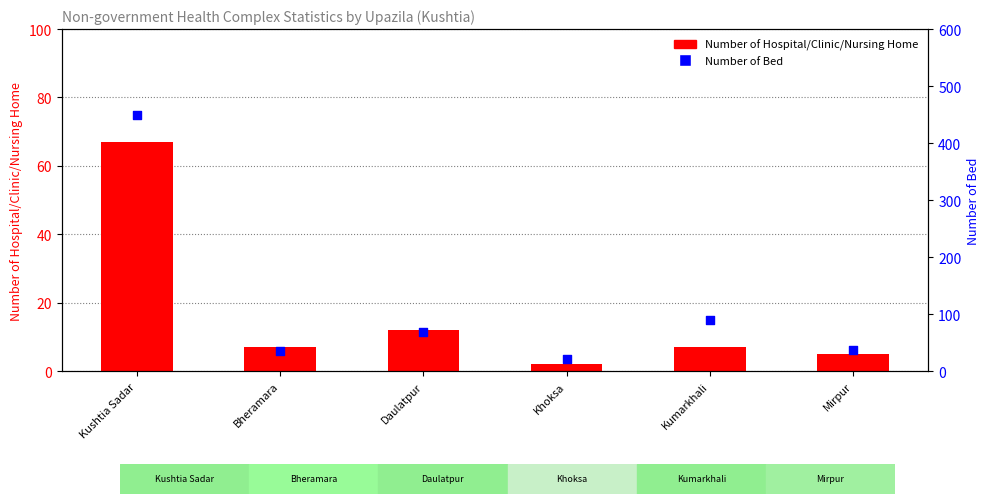

Which series has the largest total across all categories?

Number of Bed